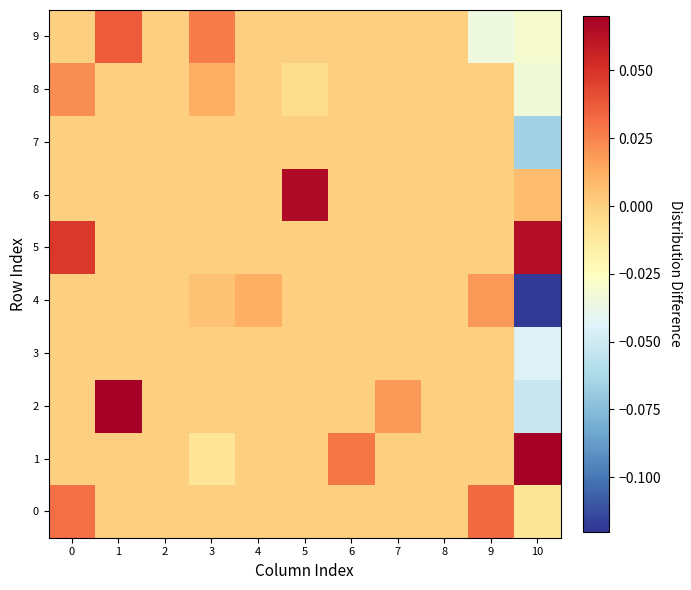

Rank the series at 10 from highest to lowest value.

1, 5, 6, 0, 9, 8, 3, 2, 7, 4